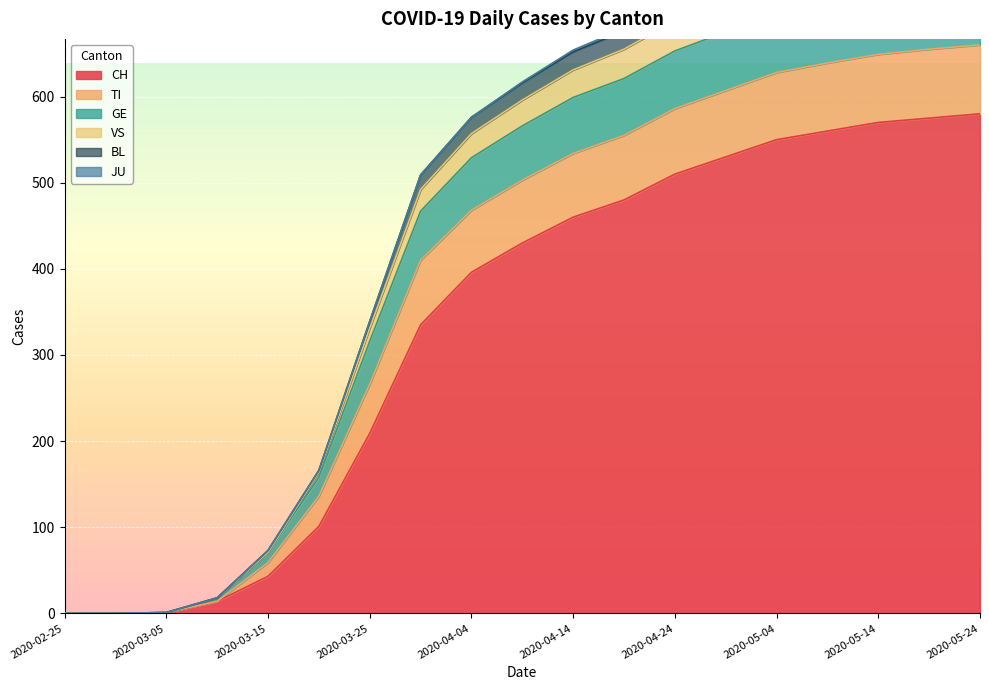

What is the highest value of the CH series?

580